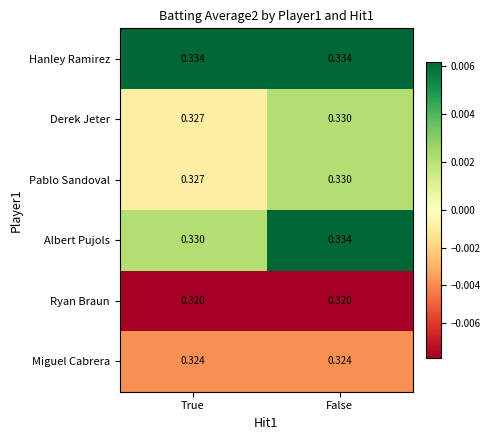

Which series changed the most between True and False?

Albert Pujols